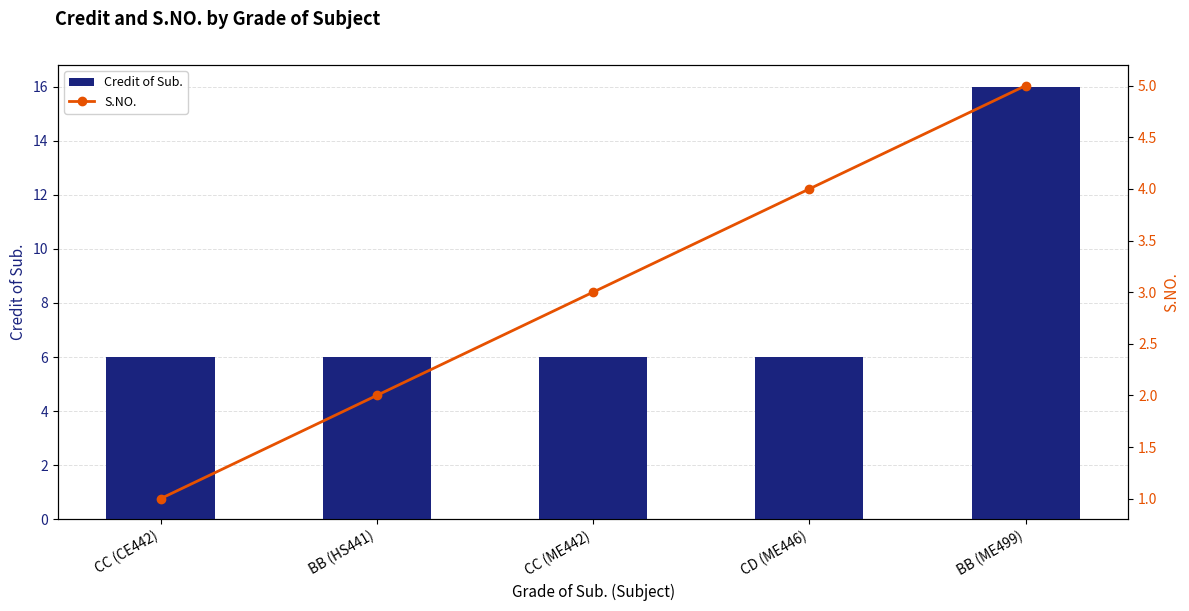

True or false: Credit of Sub. has a value of 6 at BB (HS441).

True